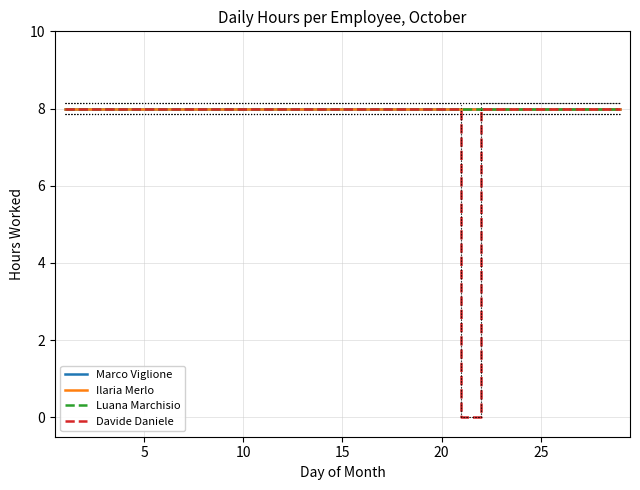

Between 20 and 25, which series saw the biggest shift?

Marco Viglione